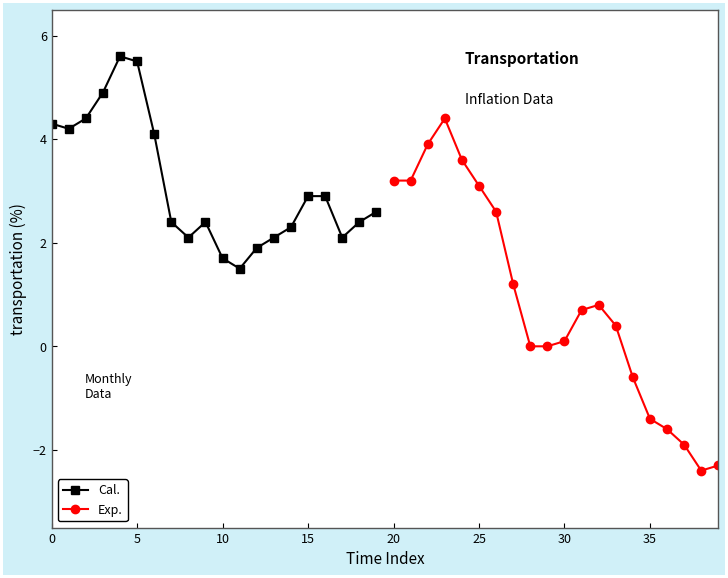

What is the maximum value for Exp.?

4.4